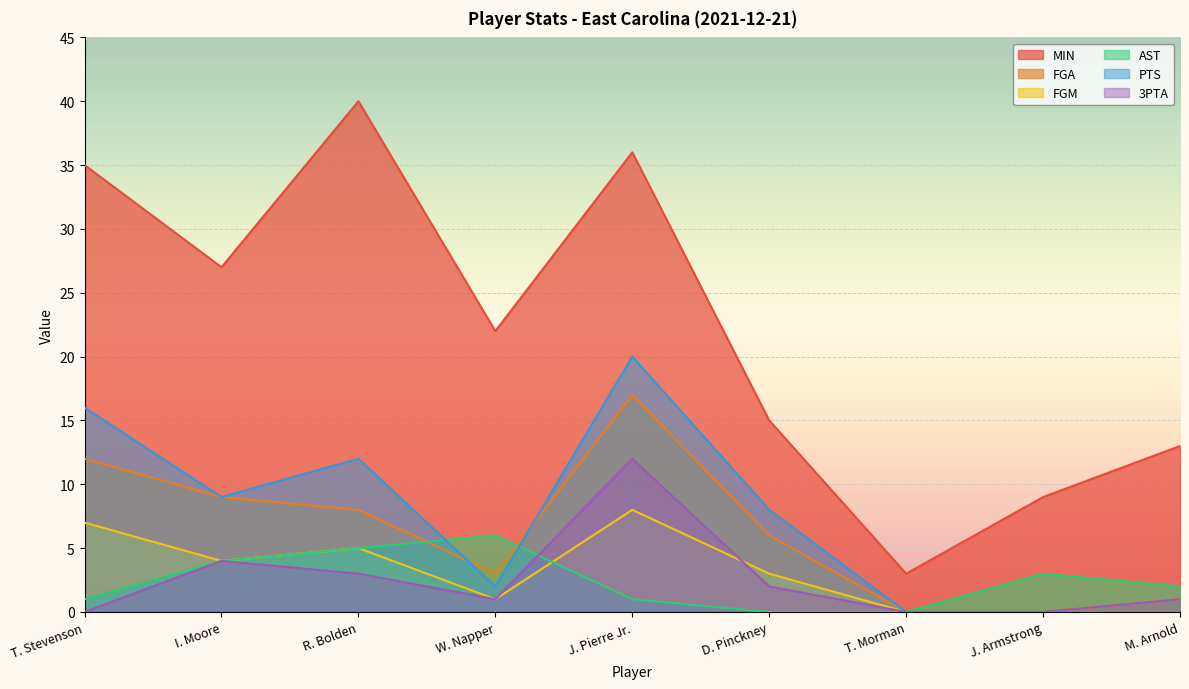

What is the greatest value displayed?

40